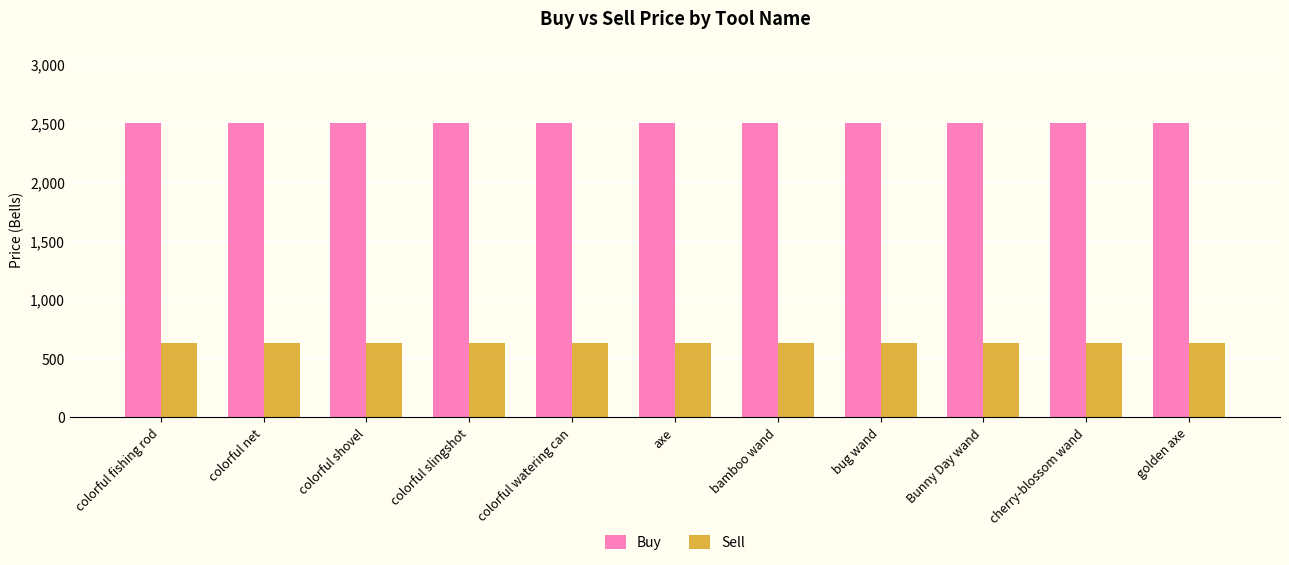

The Sell series shows 233 at axe. True or false?

False